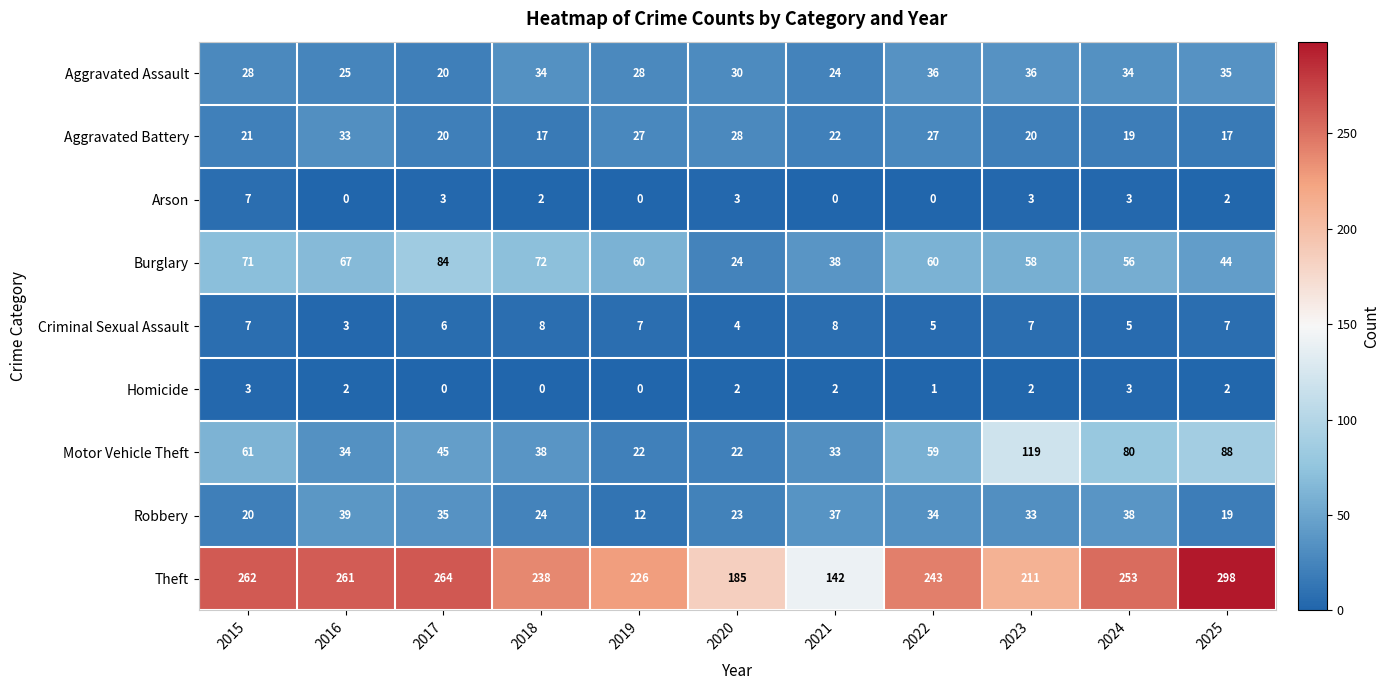

What is the difference between the maximum and minimum values in the Motor Vehicle Theft series?

97